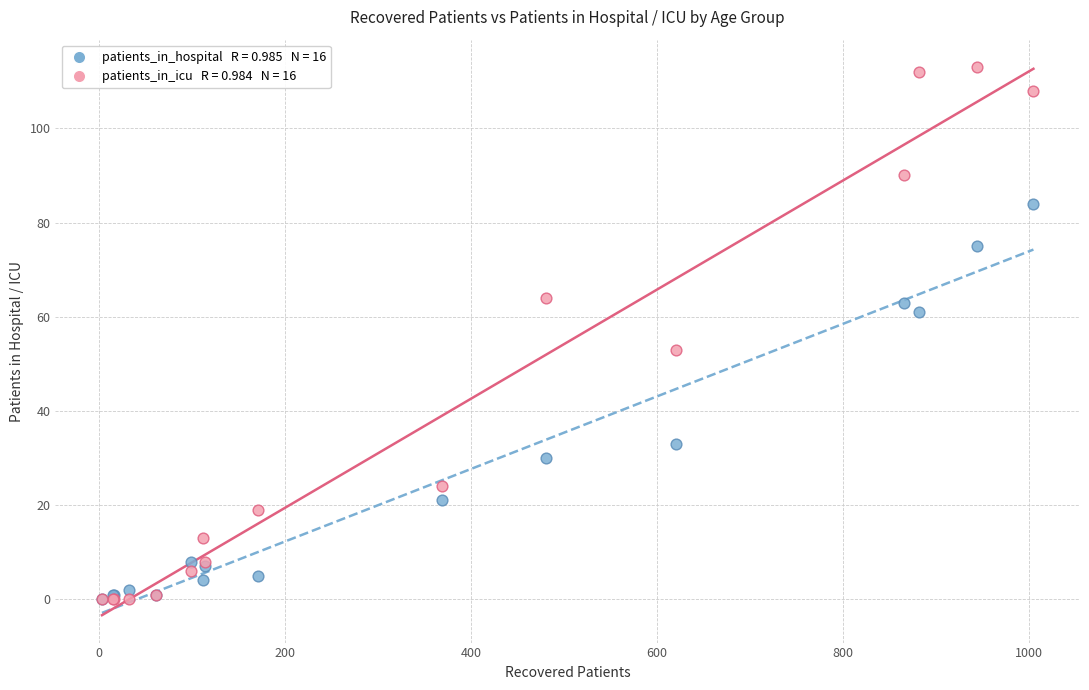

Across all series, what Y value is closest to 56?

53